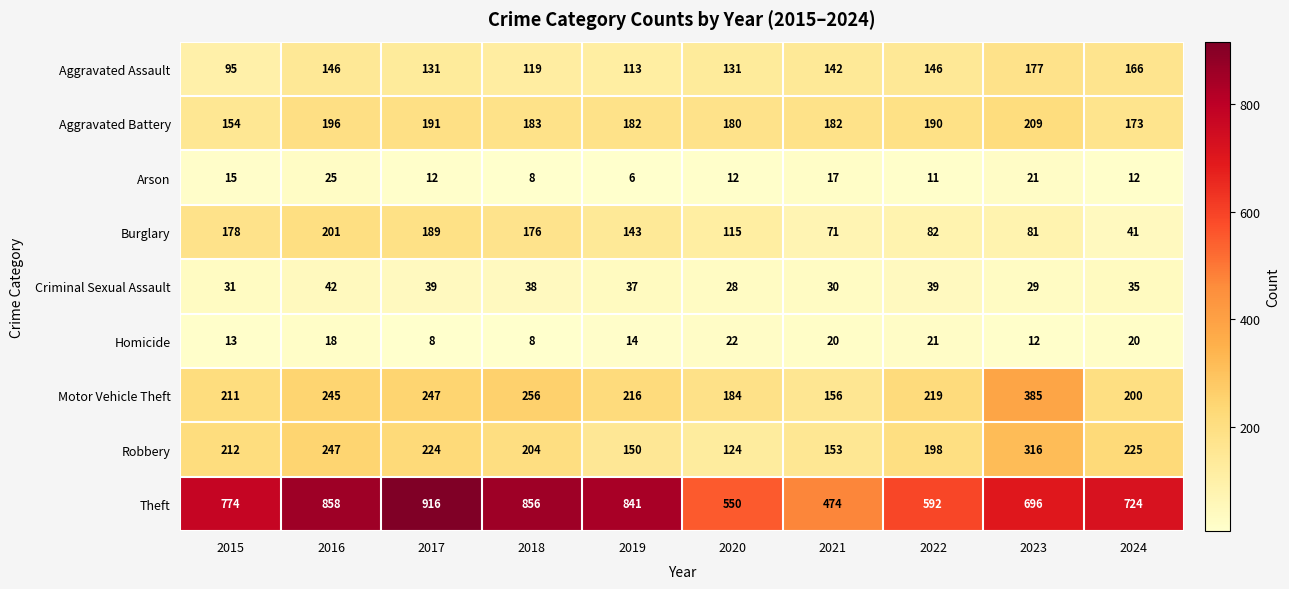

What is the difference between the maximum and second lowest values in the Arson series?

17